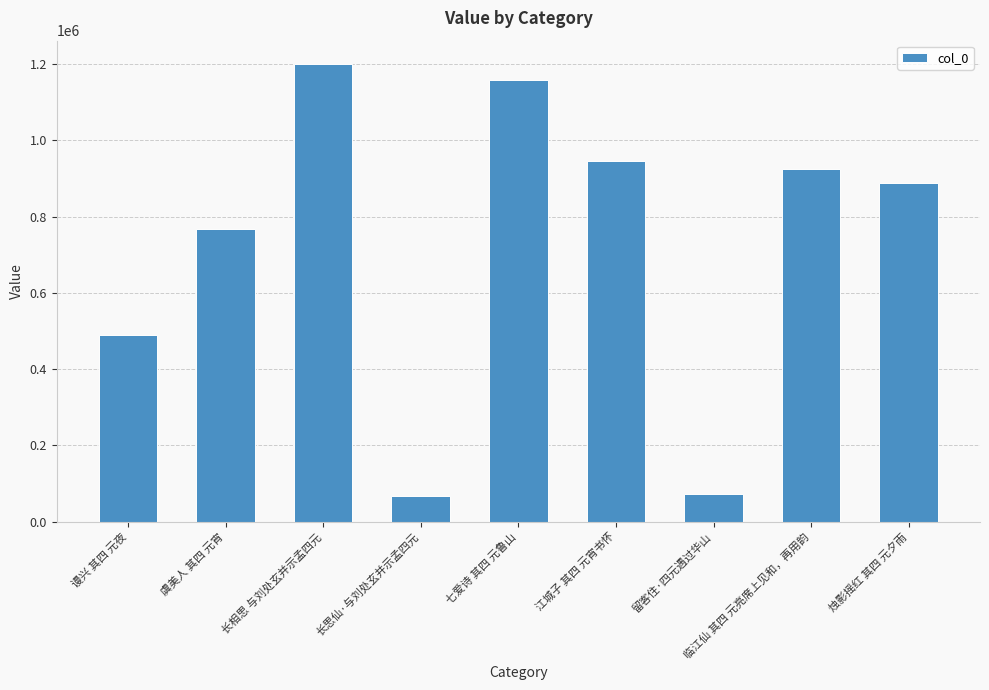

What is the greatest value displayed?

1201229